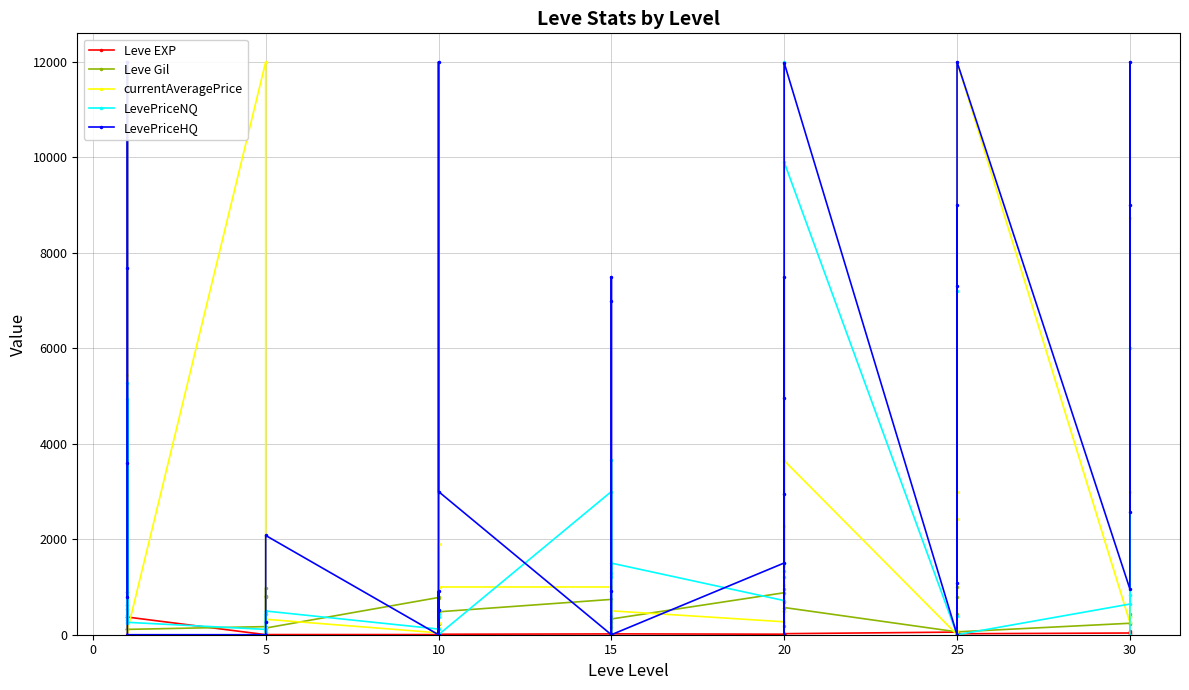

In currentAveragePrice, how many points are lower than both neighbors (excluding endpoints)?

13